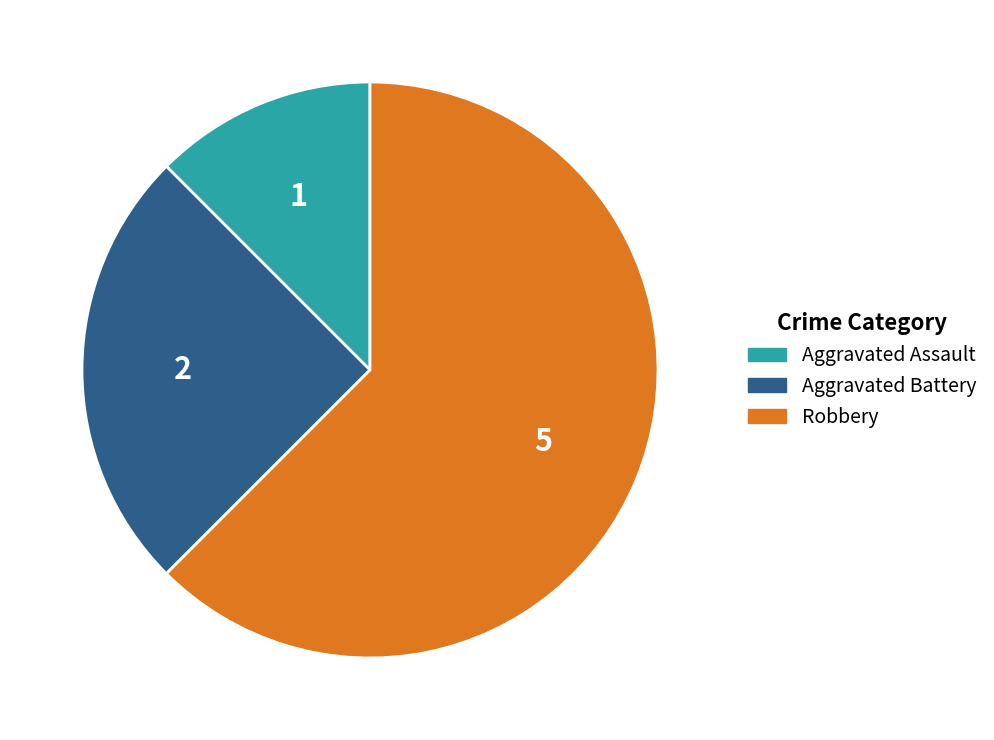

Is there any slice that represents more than half of the pie?

Yes